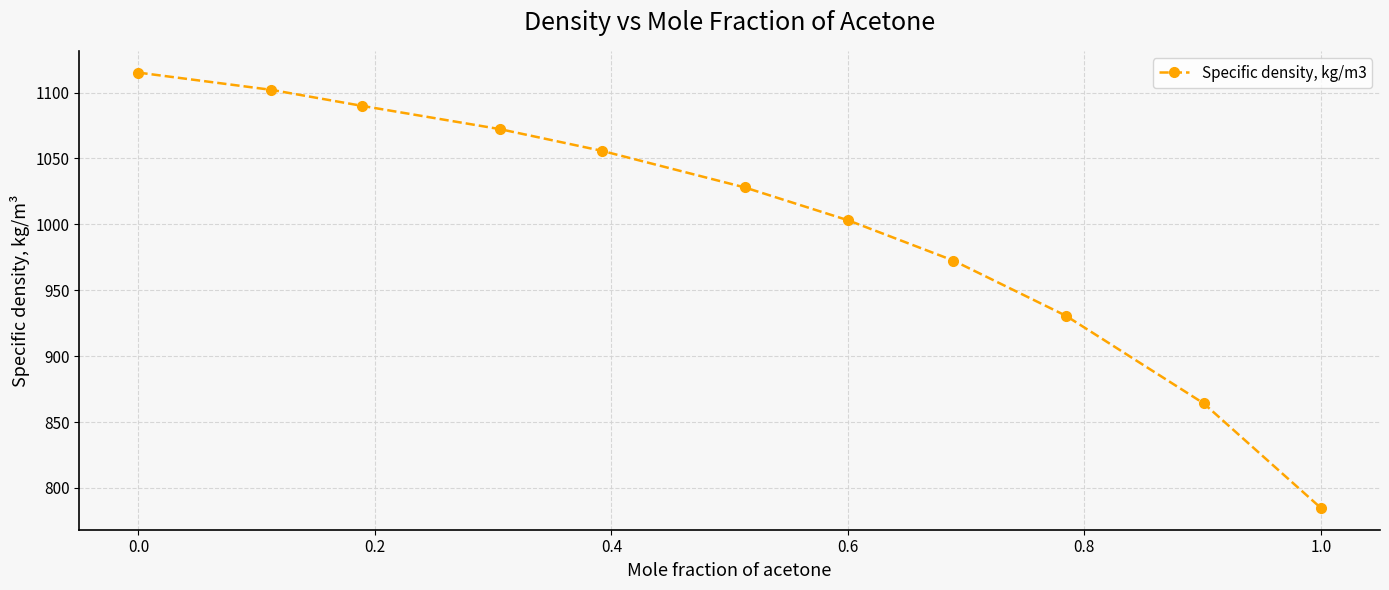

True or false: the data has more than 1 interior local peaks.

False